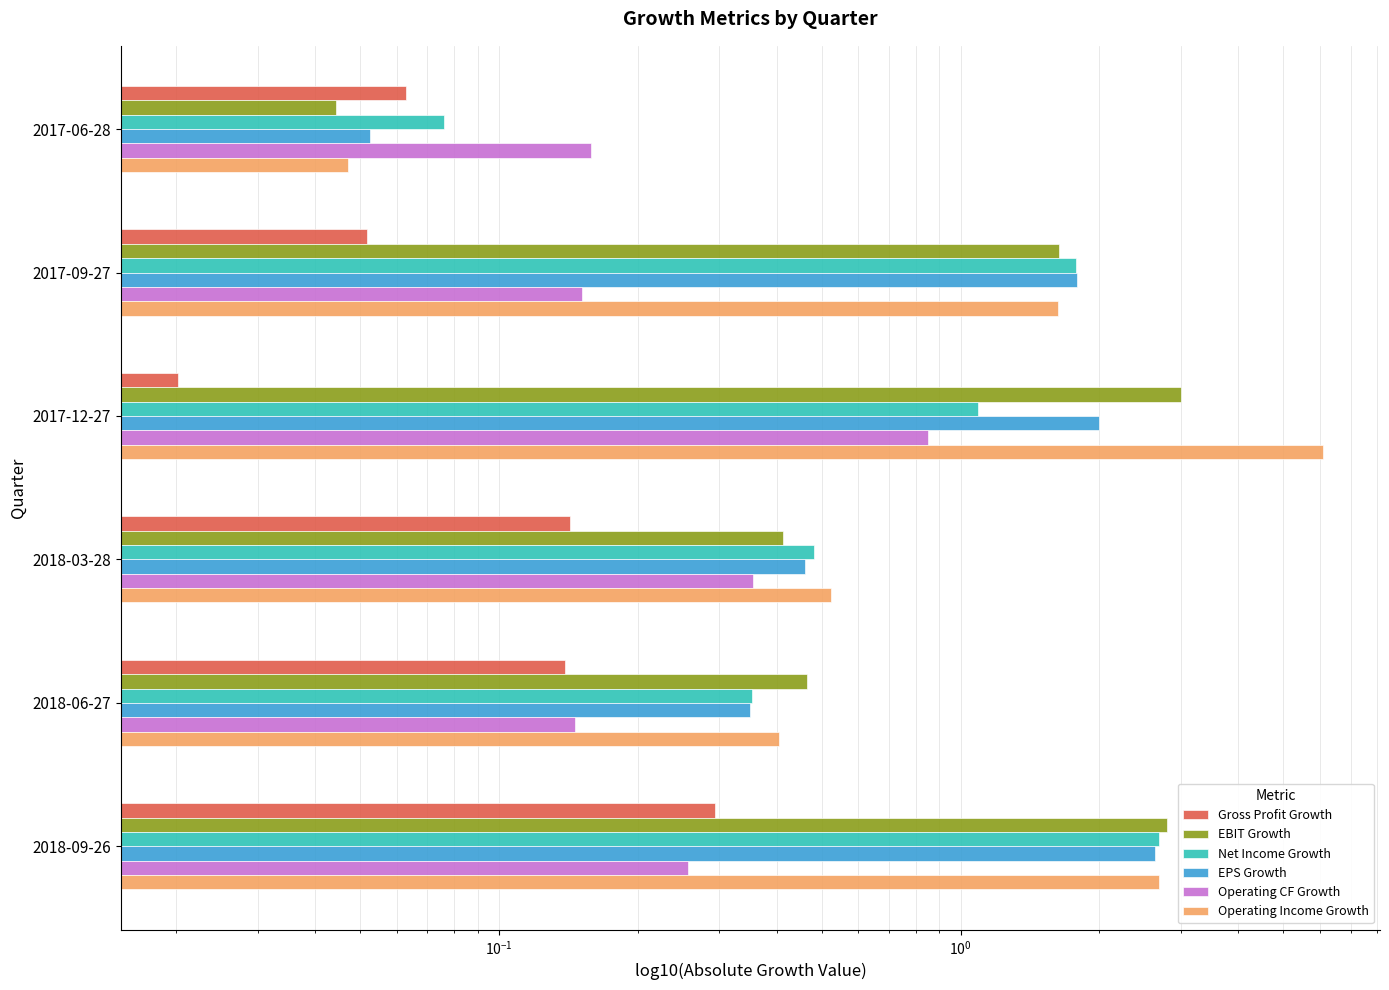

Which series has the largest total across all categories?

Operating Income Growth